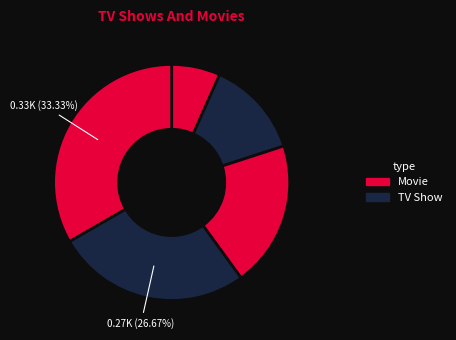

How many segments does this pie chart have?

5